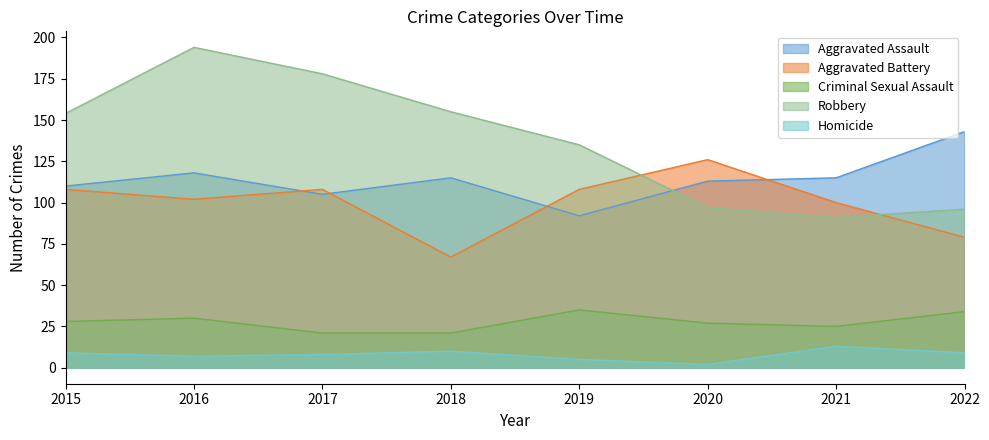

The Homicide series shows 3 at 2017. True or false?

False